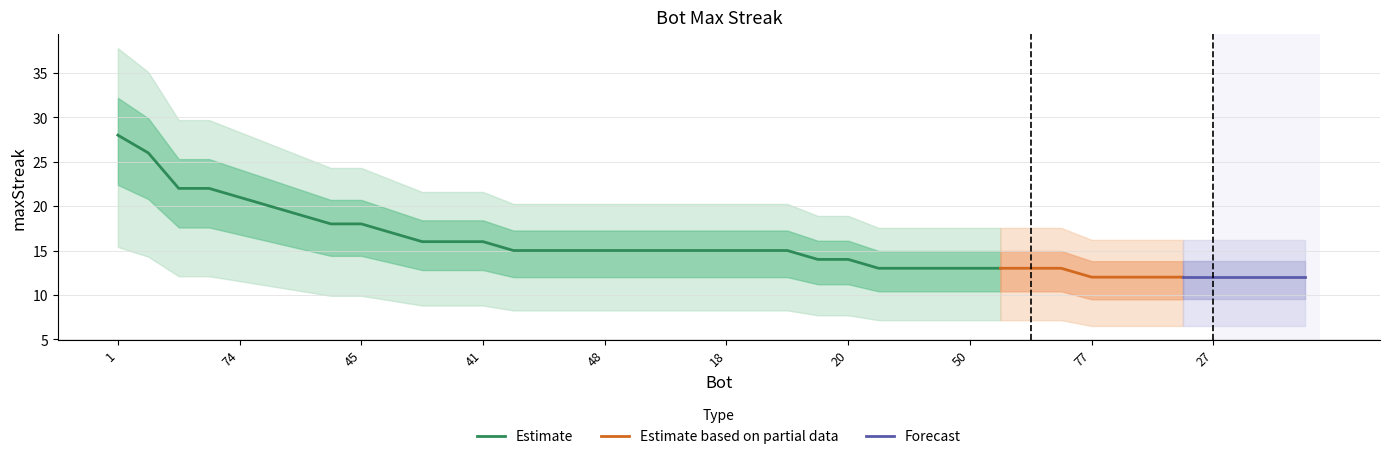

What is the sum of the values at 78 and 73?

35